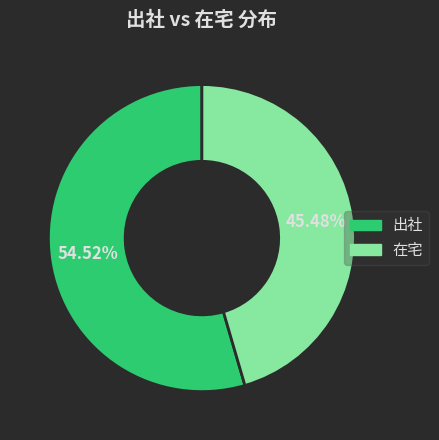

Which has a higher value, 在宅 or 出社?

出社